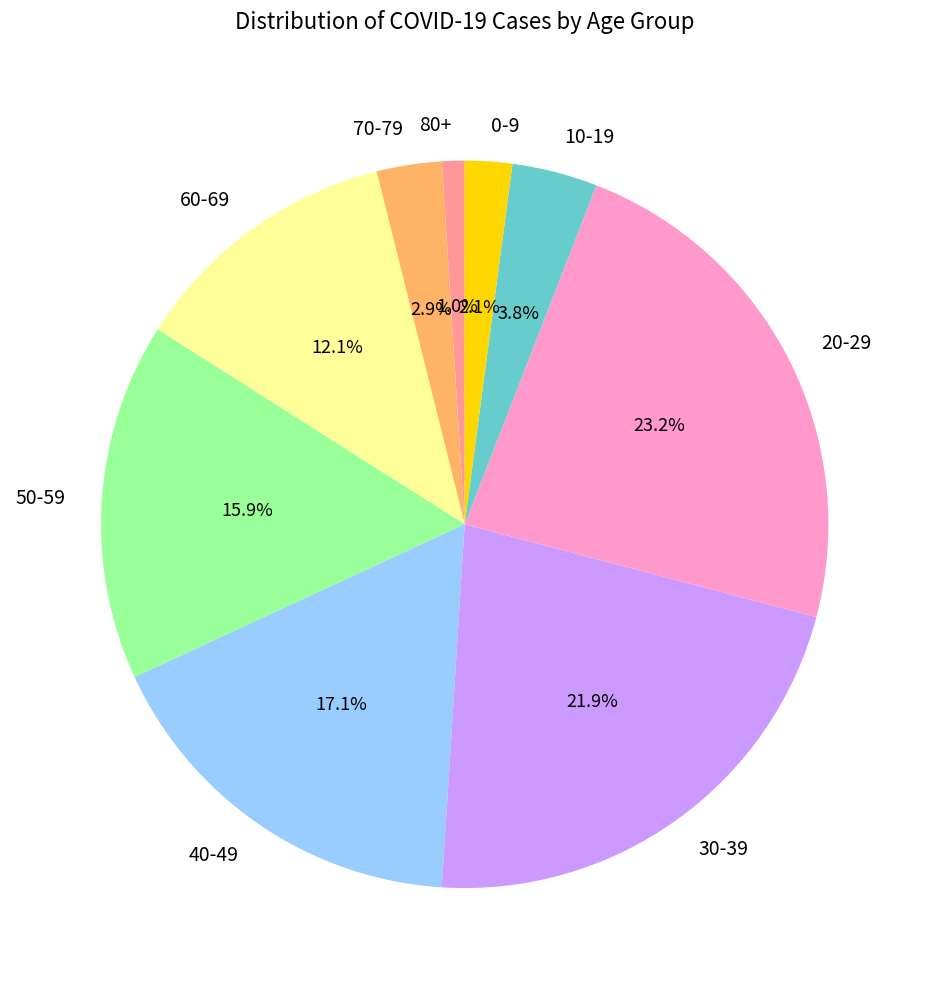

Combined, what portion of the pie is 70-79 and 20-29?

26.1%